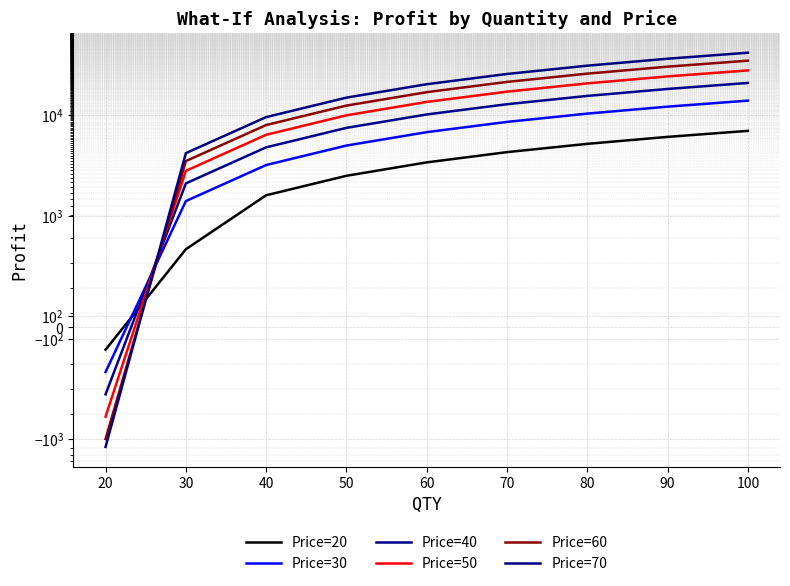

What are all the series names shown in the legend?

Price=20, Price=30, Price=40, Price=50, Price=60, Price=70